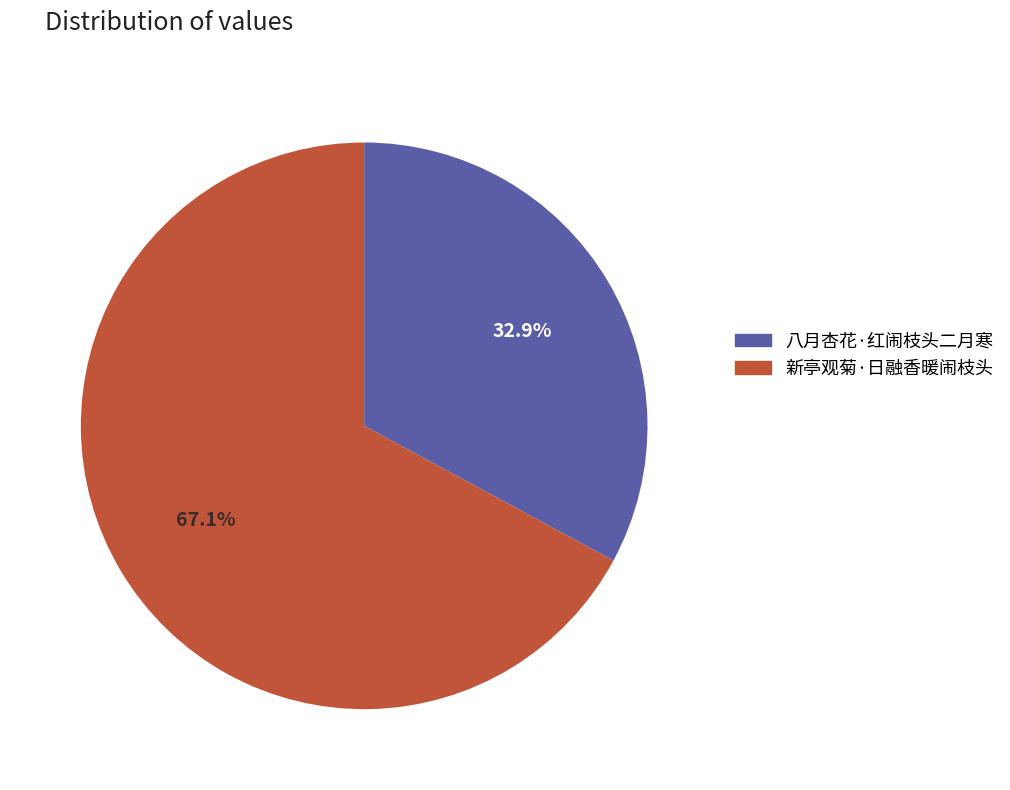

What percentage do 八月杏花·红闹枝头二月寒 and 新亭观菊·日融香暖闹枝头 together represent?

100.0%